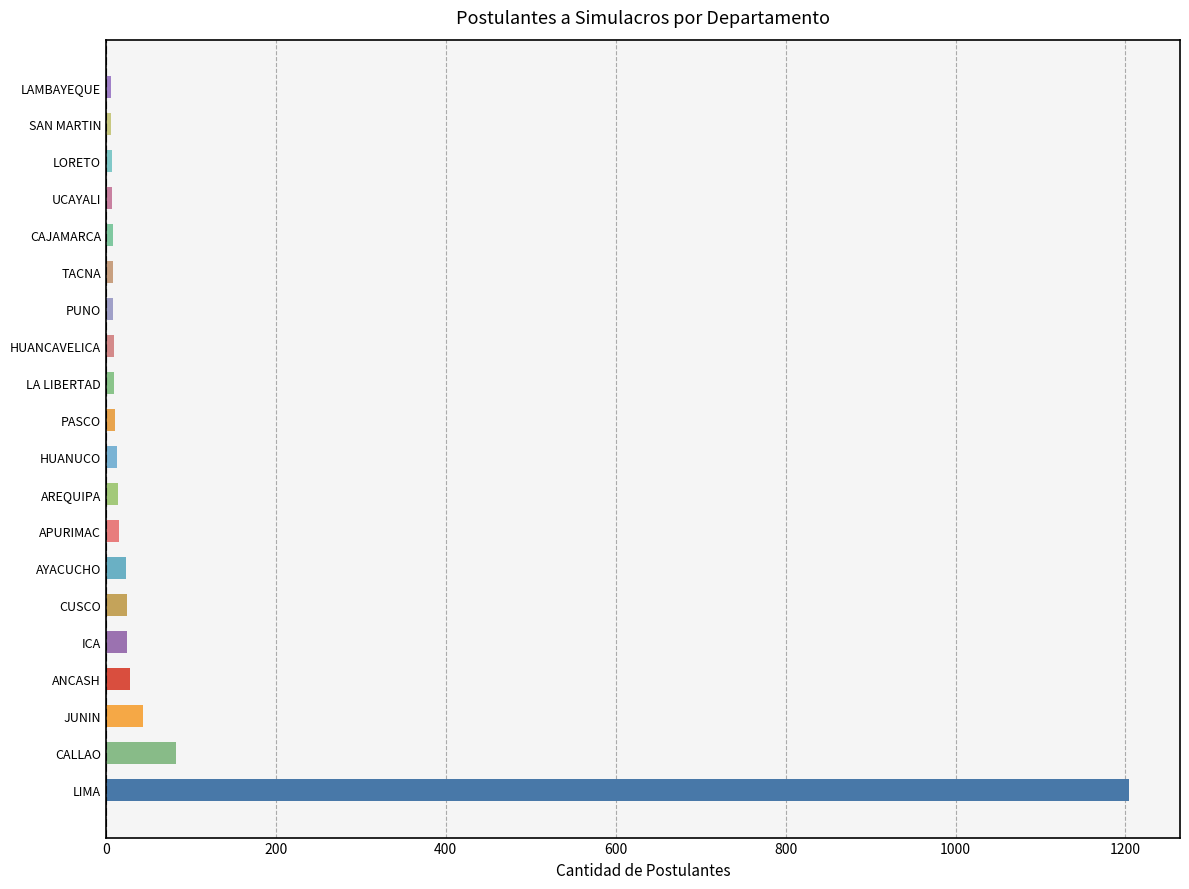

Does the chart contain stacked bars?

No